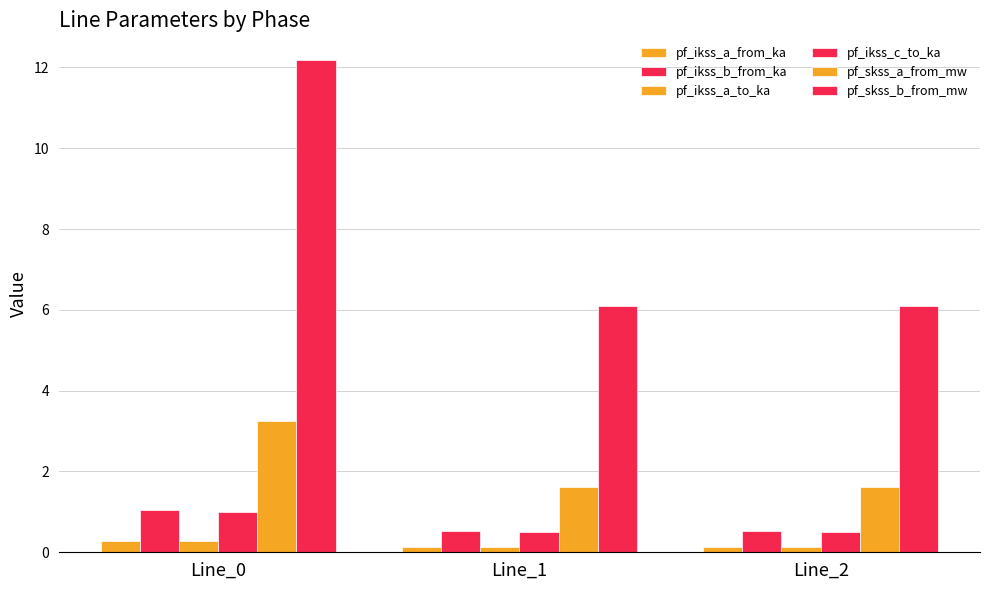

What is the greatest value displayed?

12.2